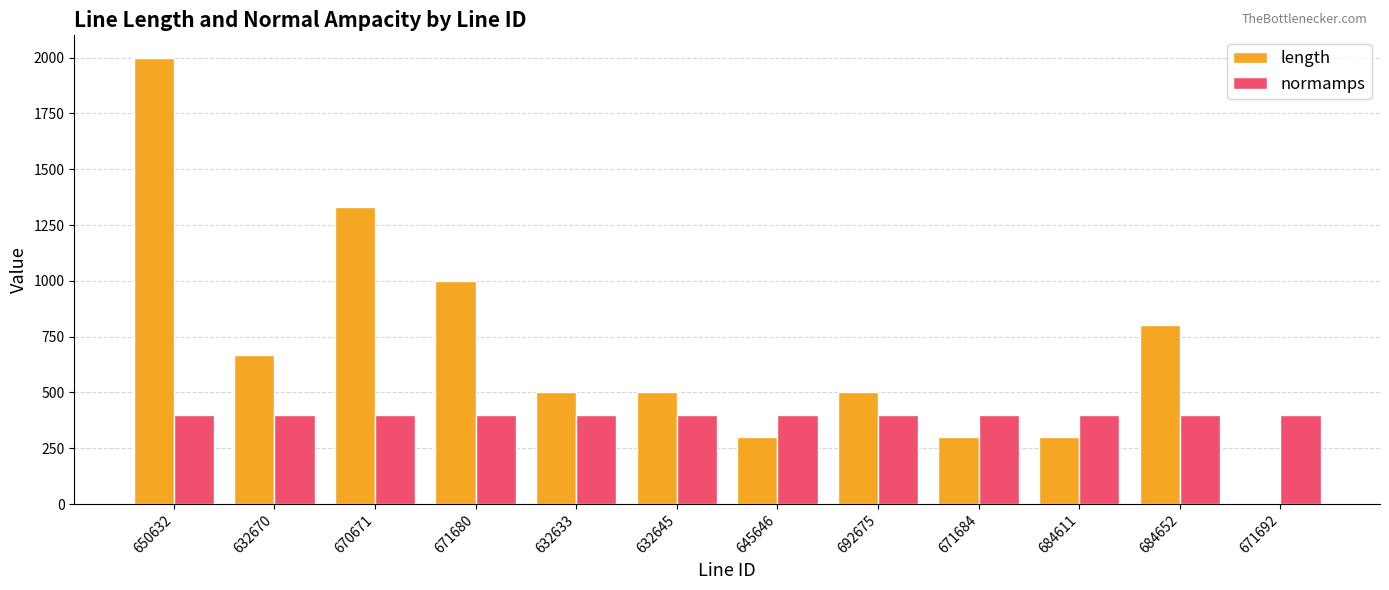

Which series changed the most between 671680 and 671692?

length